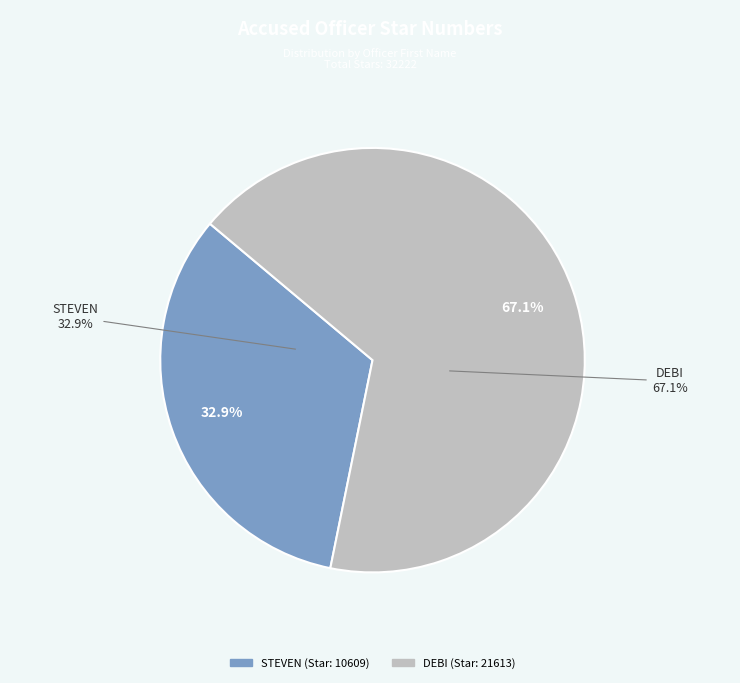

Is it true that STEVEN is 33% of the pie?

True